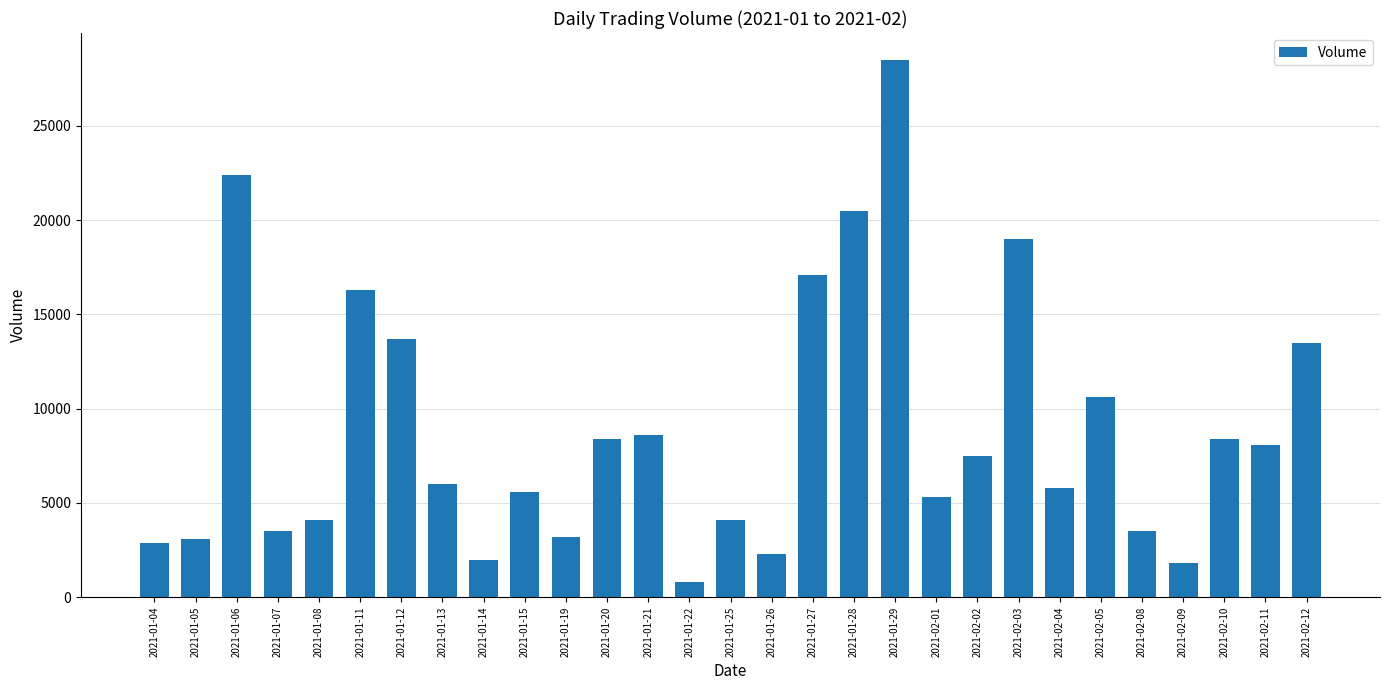

Is it true that the value at 2021-01-13 is 10544?

False